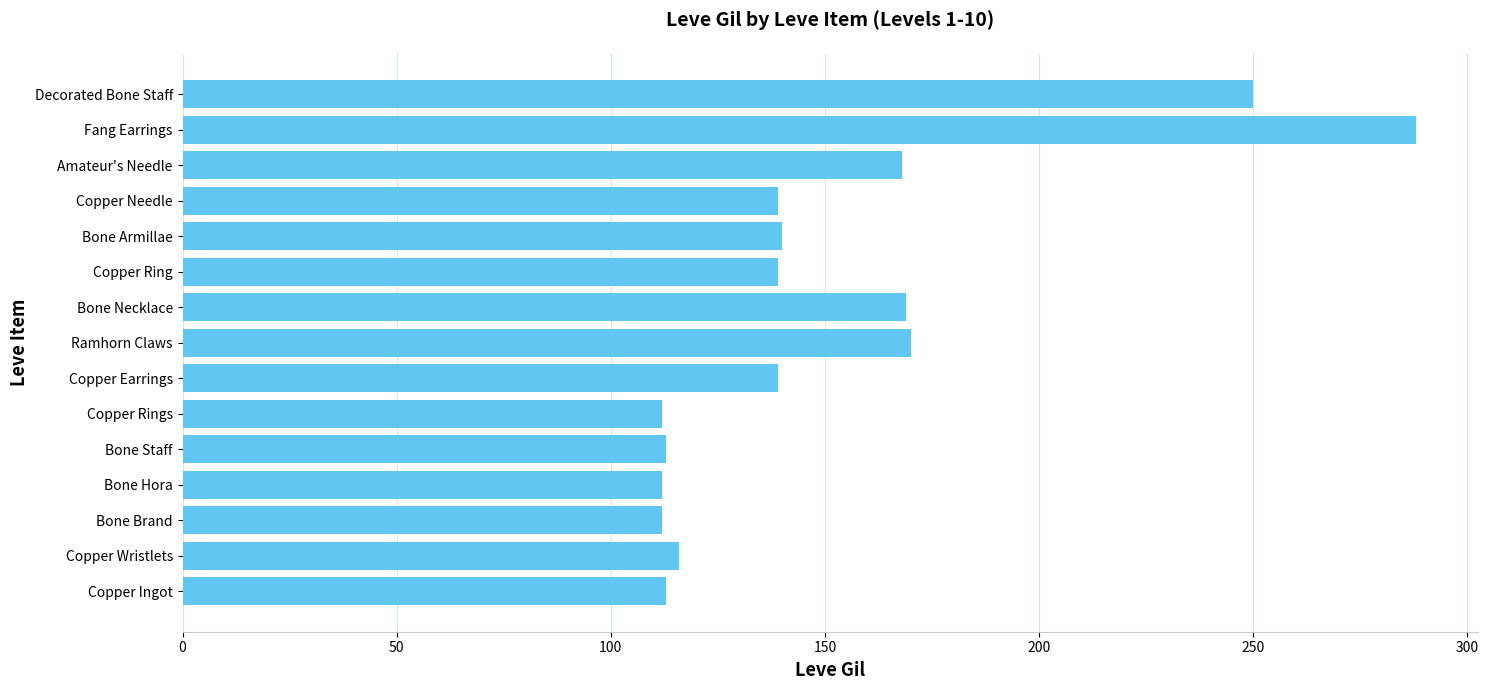

Approximately how many times larger is the value at Decorated Bone Staff compared to Bone Hora?

2.2